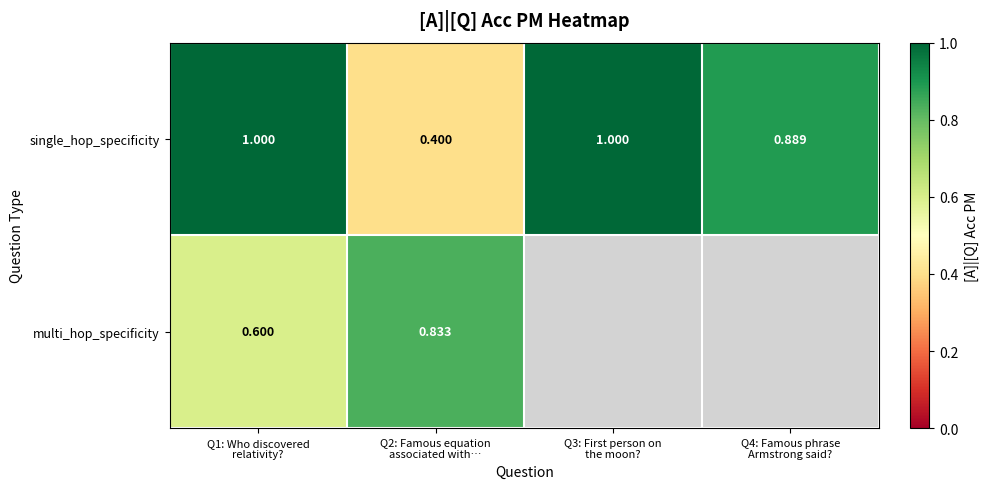

How many positive values does the multi_hop_specificity series have?

2